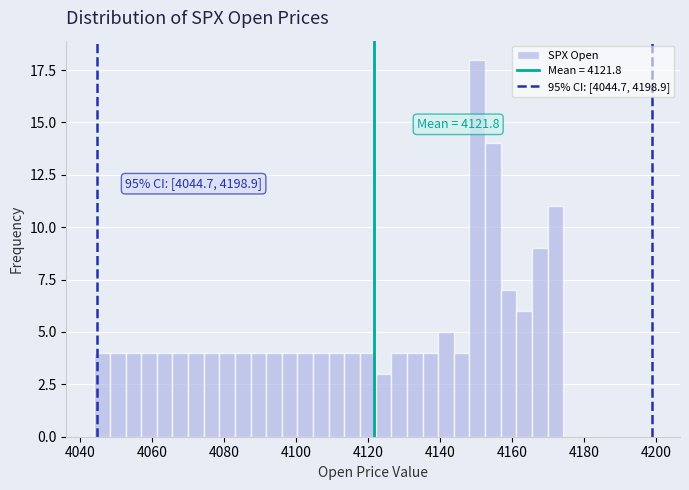

Read against the x-axis, roughly where is the centre of the tallest bar?

4150